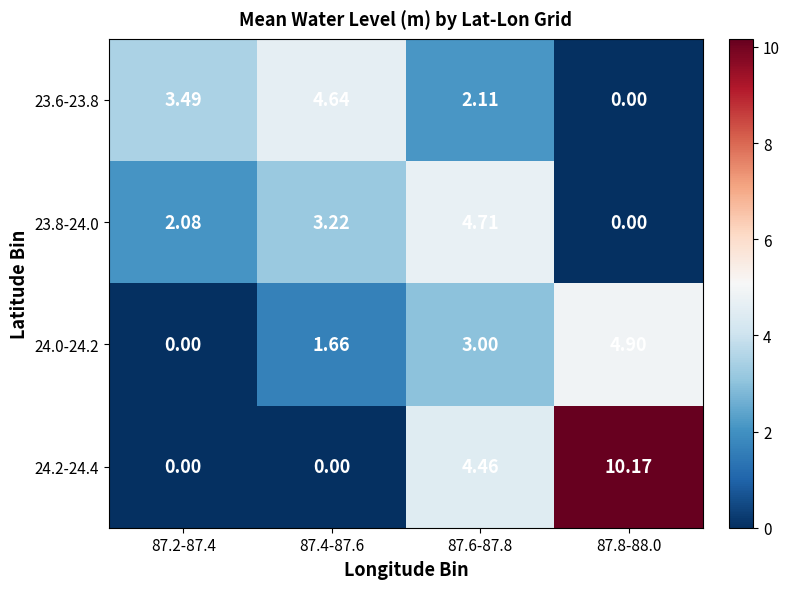

How many values in 23.8-24.0 are above zero?

3